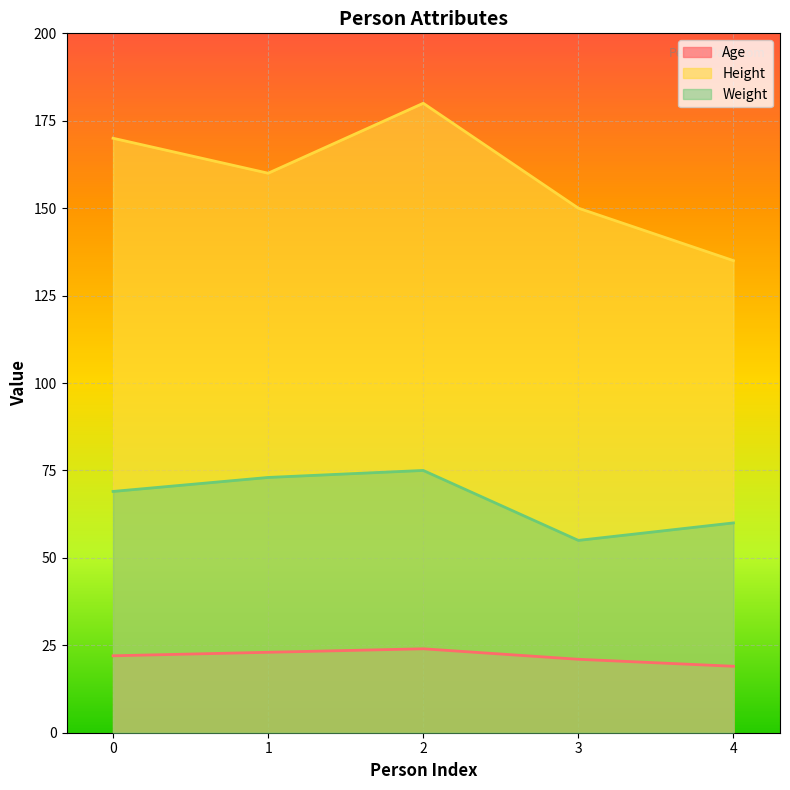

Rank the categories by Height value from lowest to highest.

4, 3, 1, 0, 2